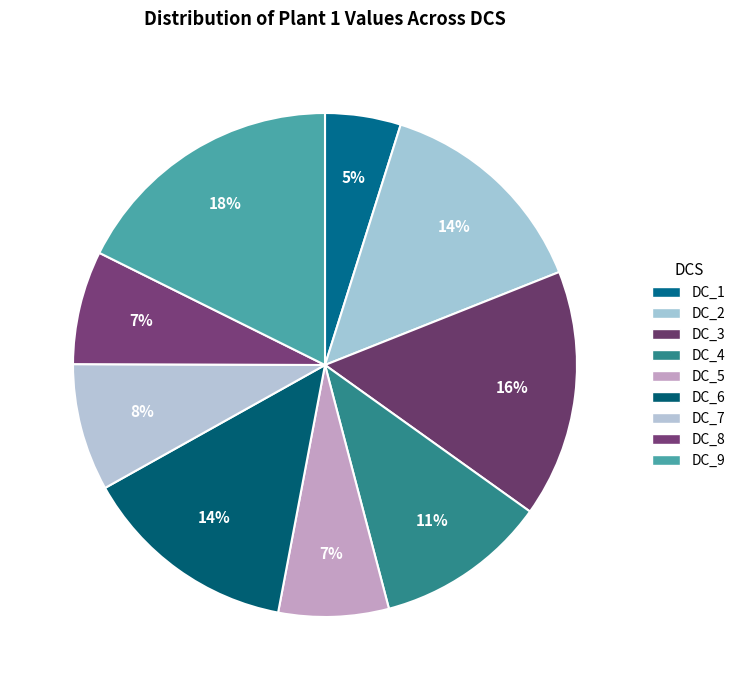

Rank the categories by value from highest to lowest.

DC_9, DC_3, DC_2, DC_6, DC_4, DC_7, DC_8, DC_5, DC_1